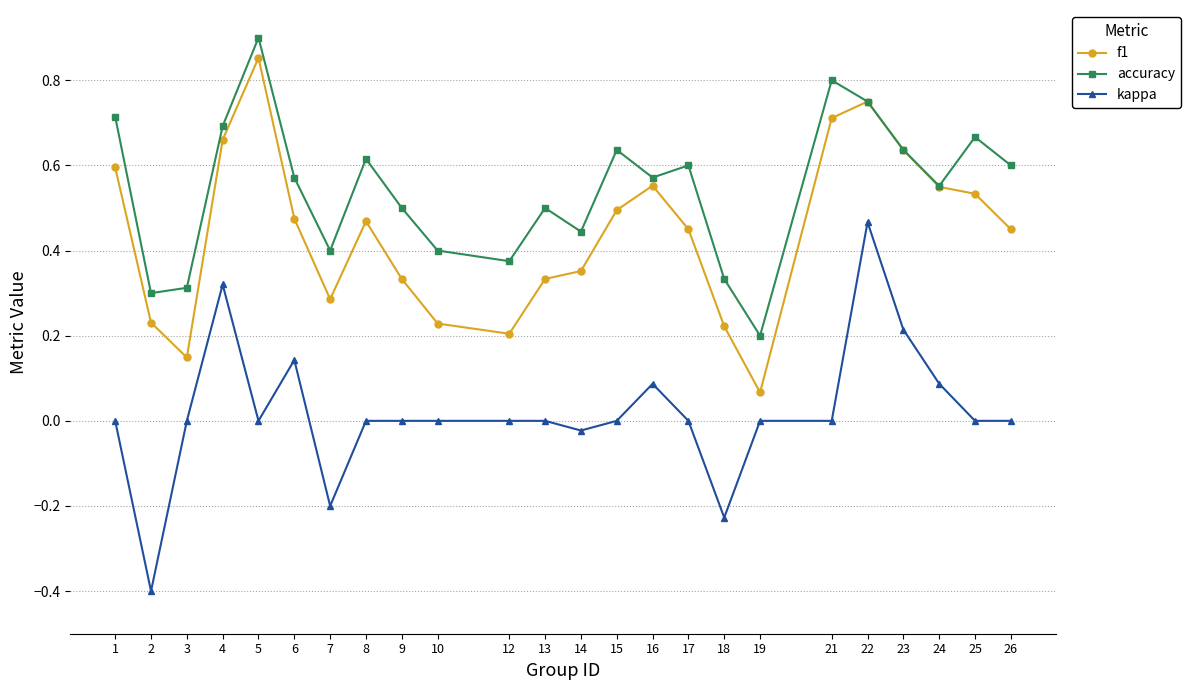

What are all the series names shown in the legend?

f1, accuracy, kappa